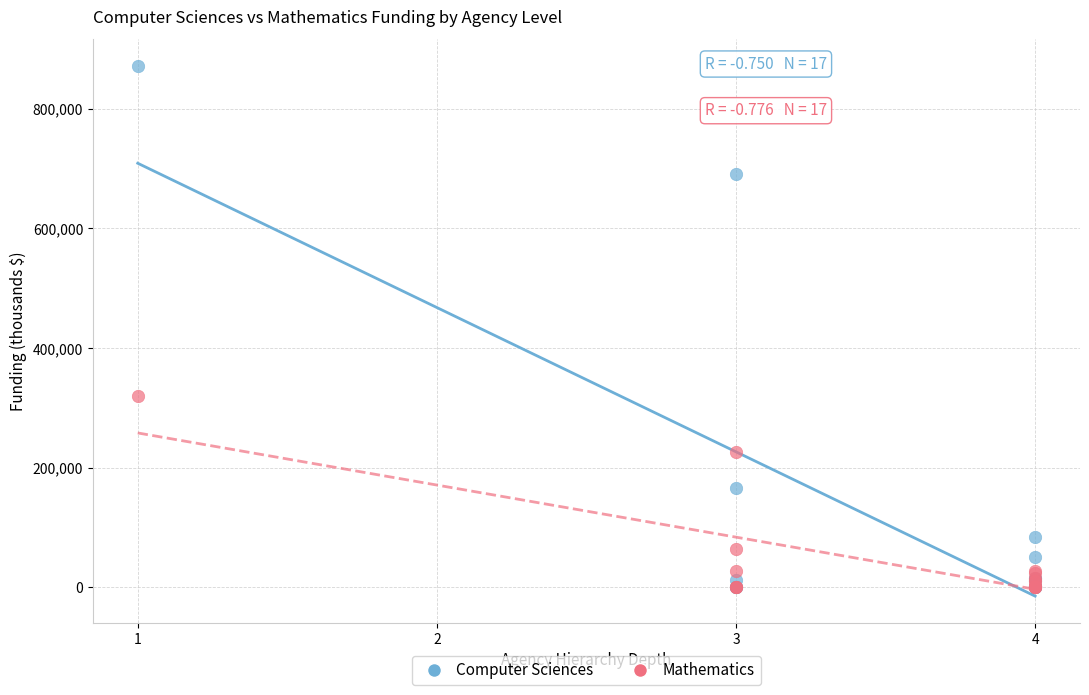

In the Computer Sciences series, what Y value is closest to 435892?

691369.7